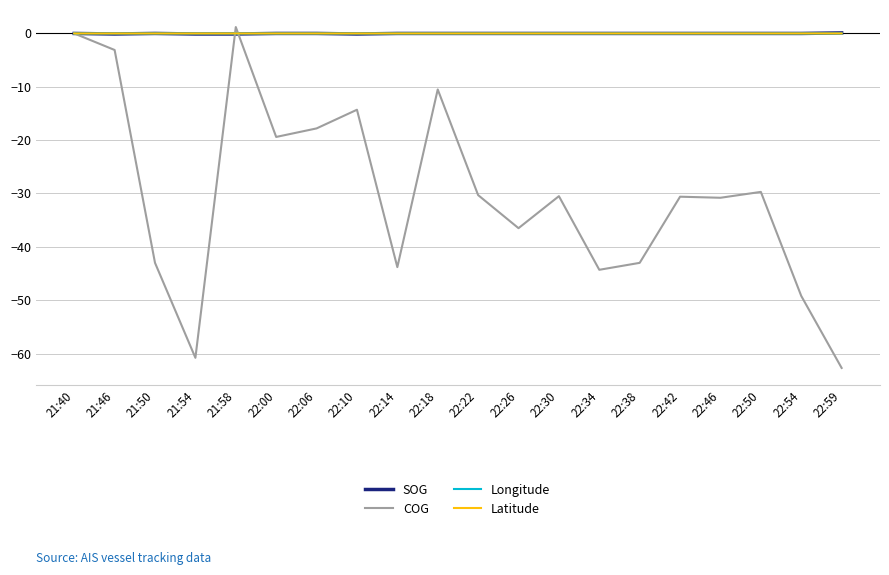

How many series are shown in this chart?

4